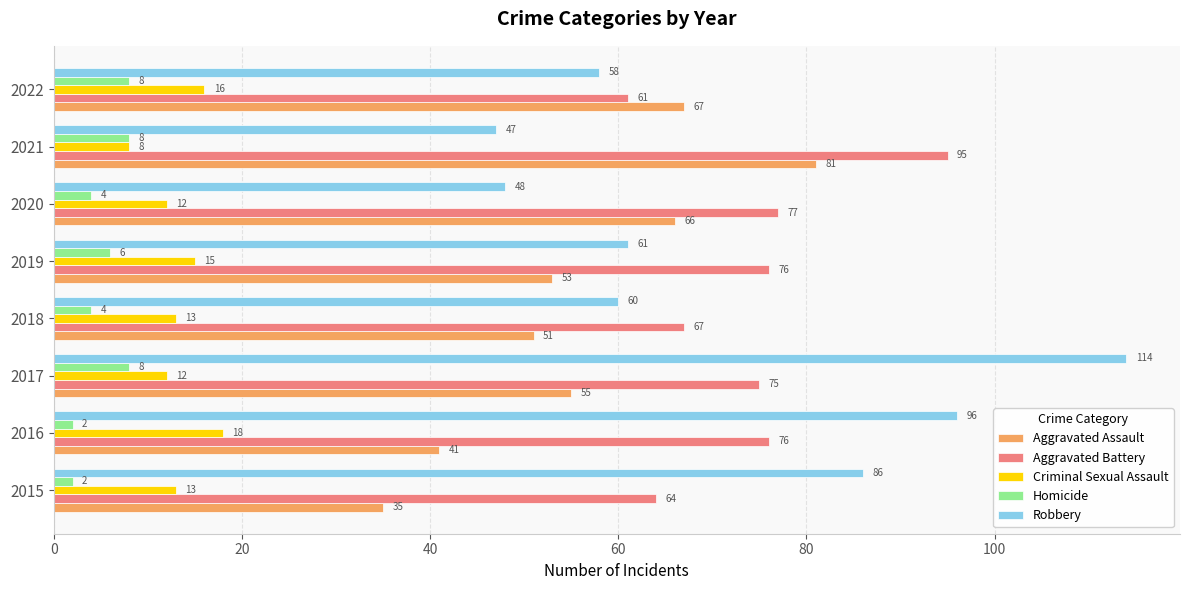

What is the sum of all Aggravated Assault values?

449